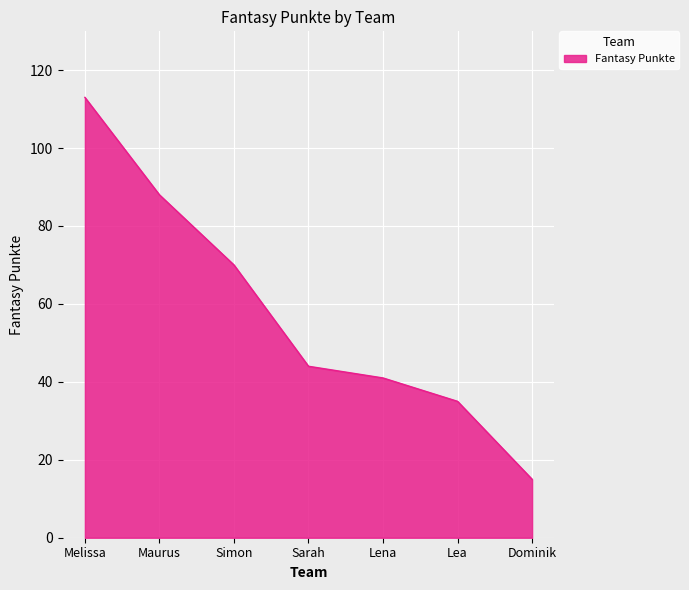

Does the chart have visible grid lines?

Yes